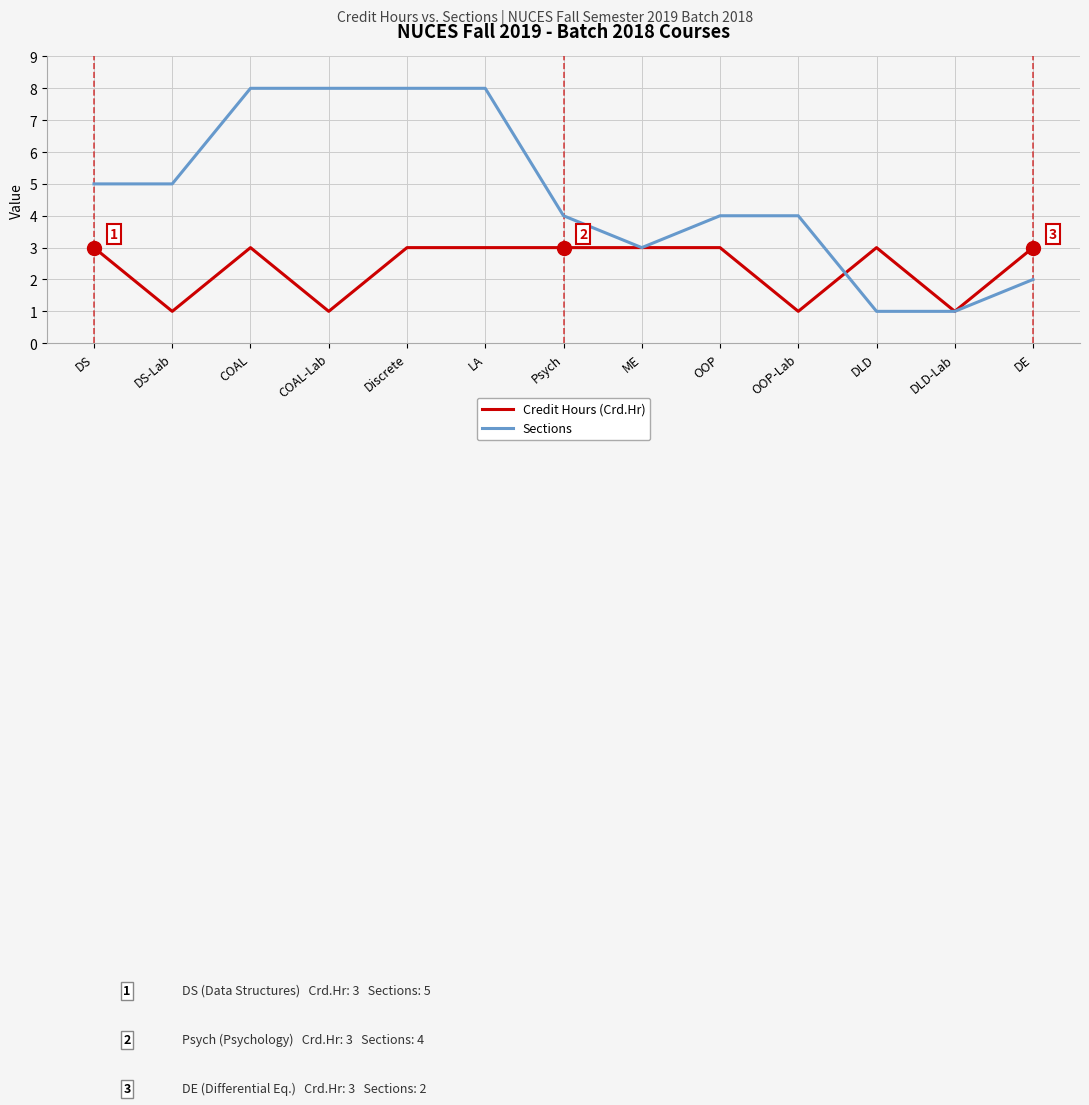

What is the total value across all series at OOP-Lab?

5